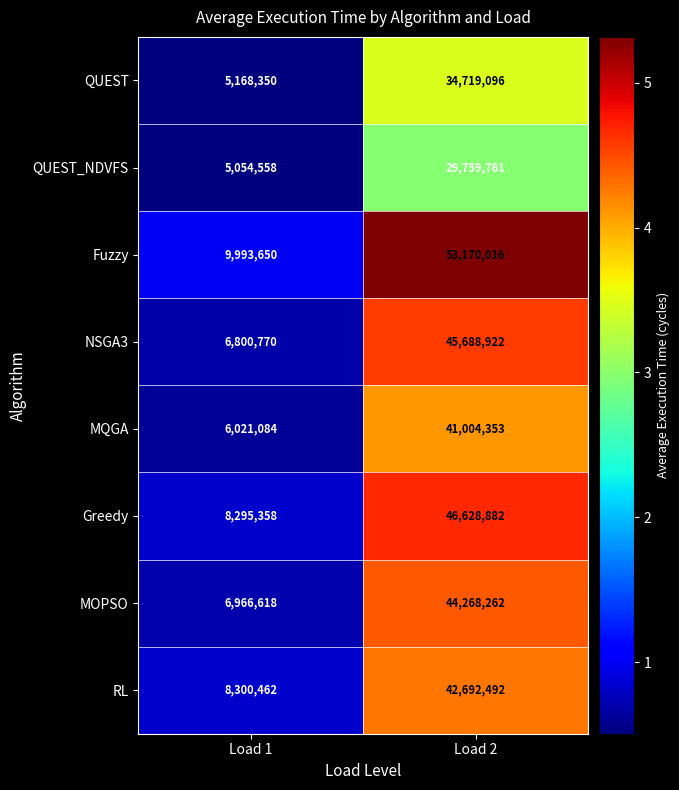

True or false: QUEST_NDVFS has a value of 29759761 at Load 2.

True